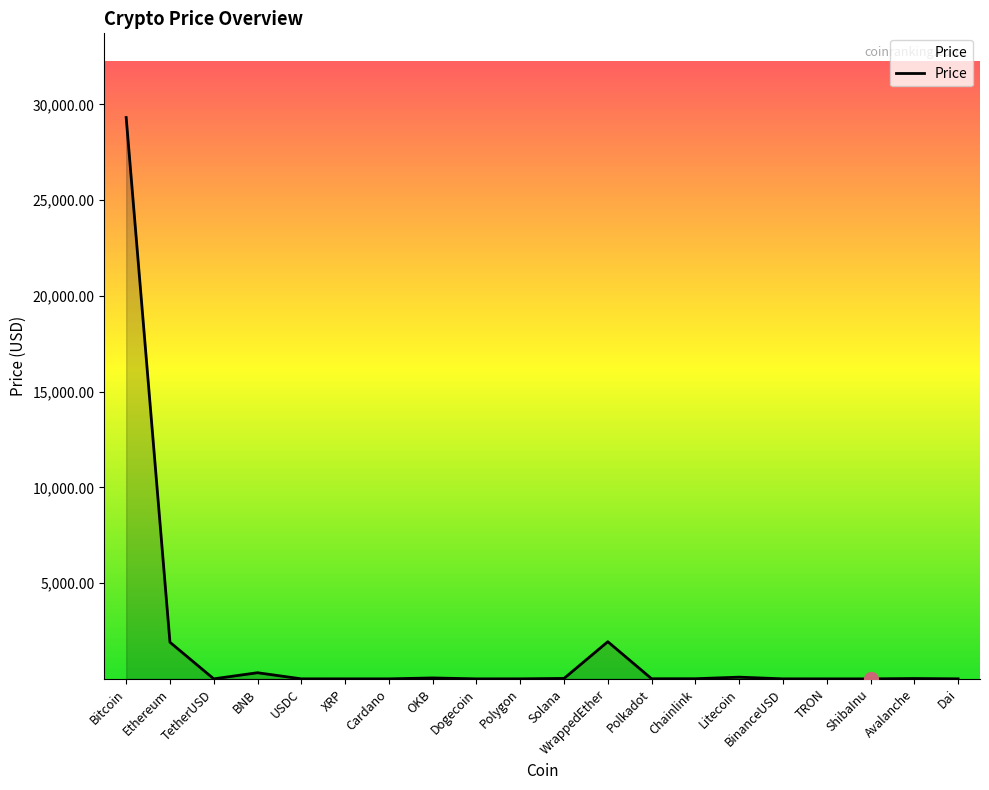

Where does the data first go above 5?

Bitcoin